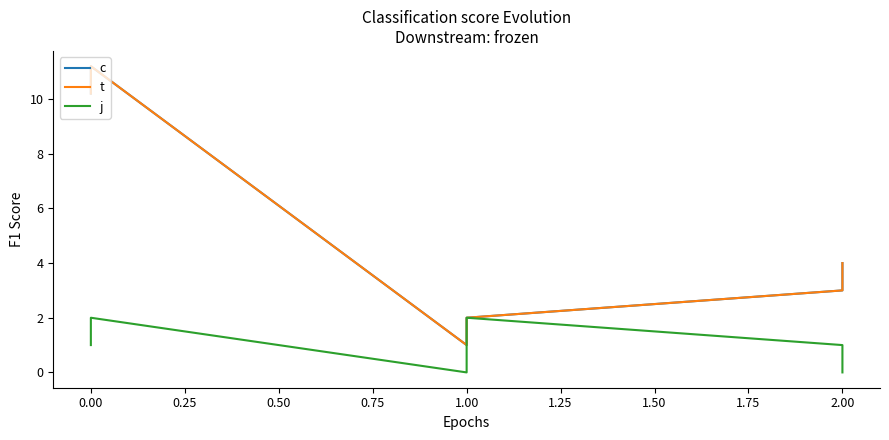

True or false: j and t cross at least once.

False